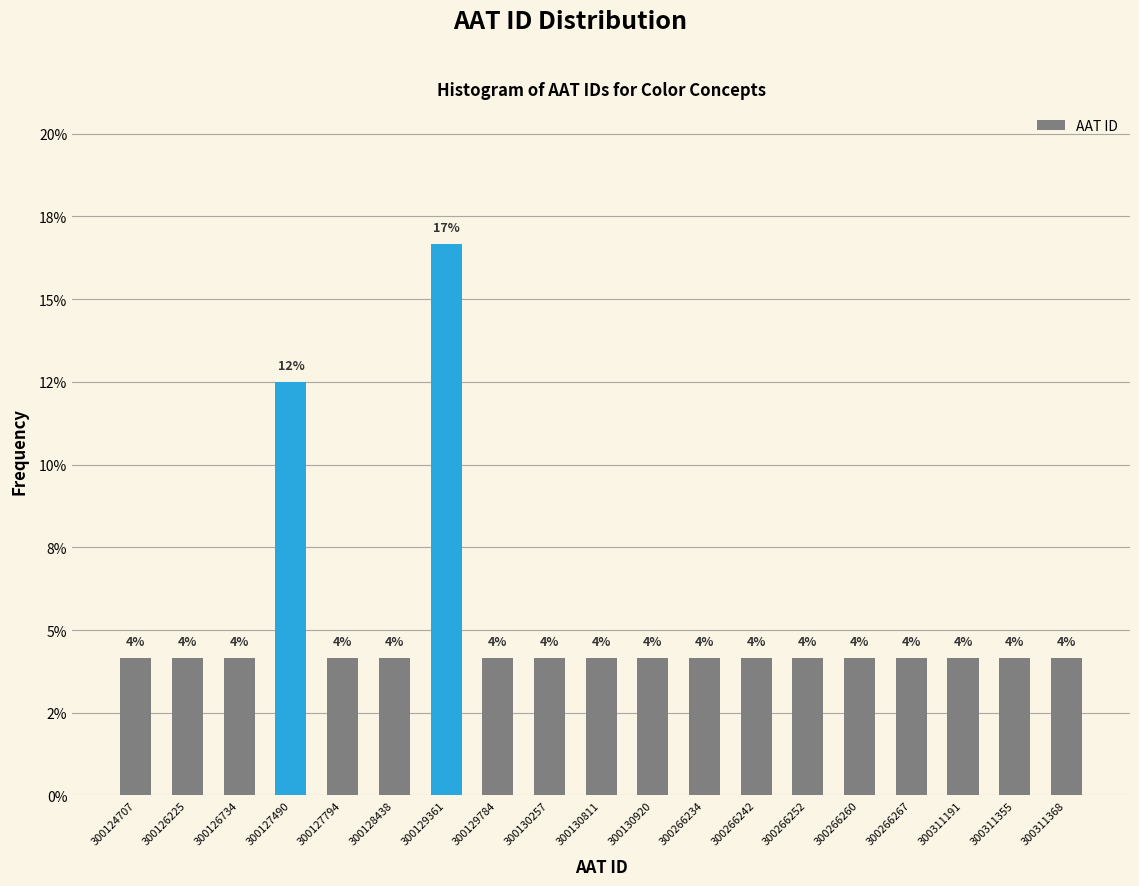

Does the chart contain any negative values?

No